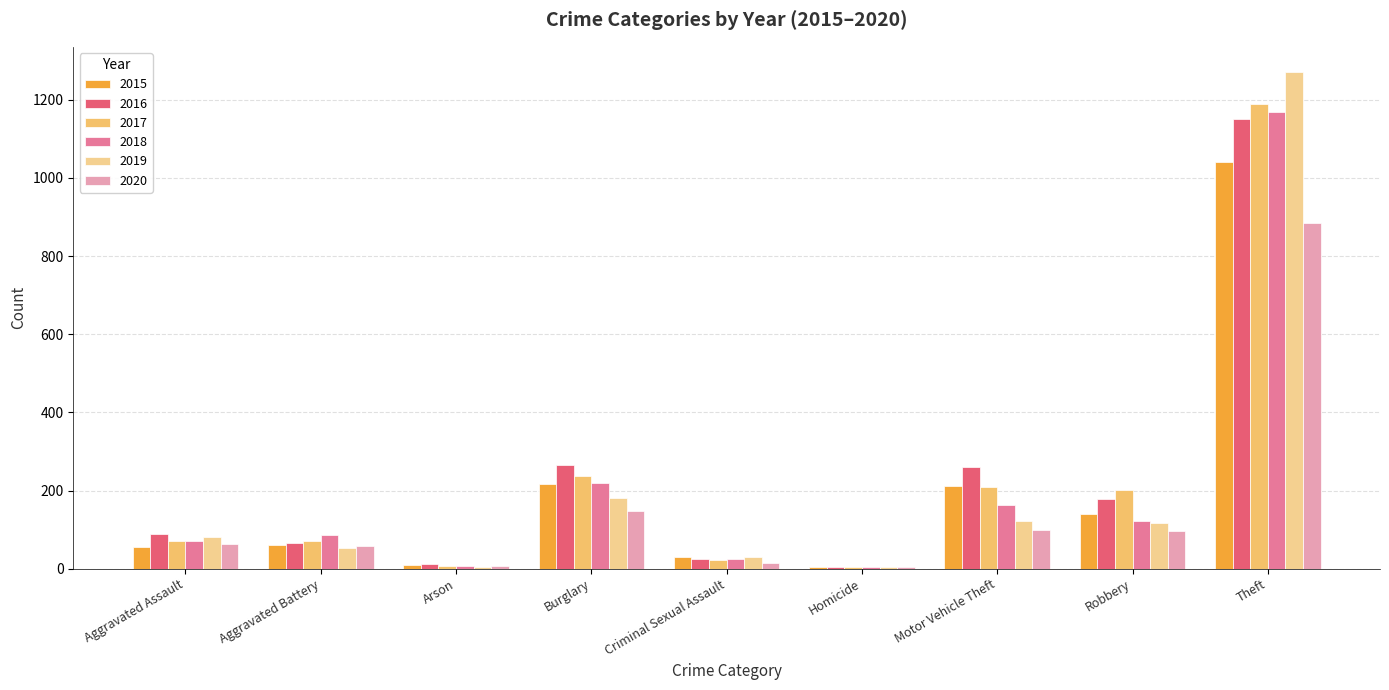

What is the spread (max minus min) of values at Theft?

388